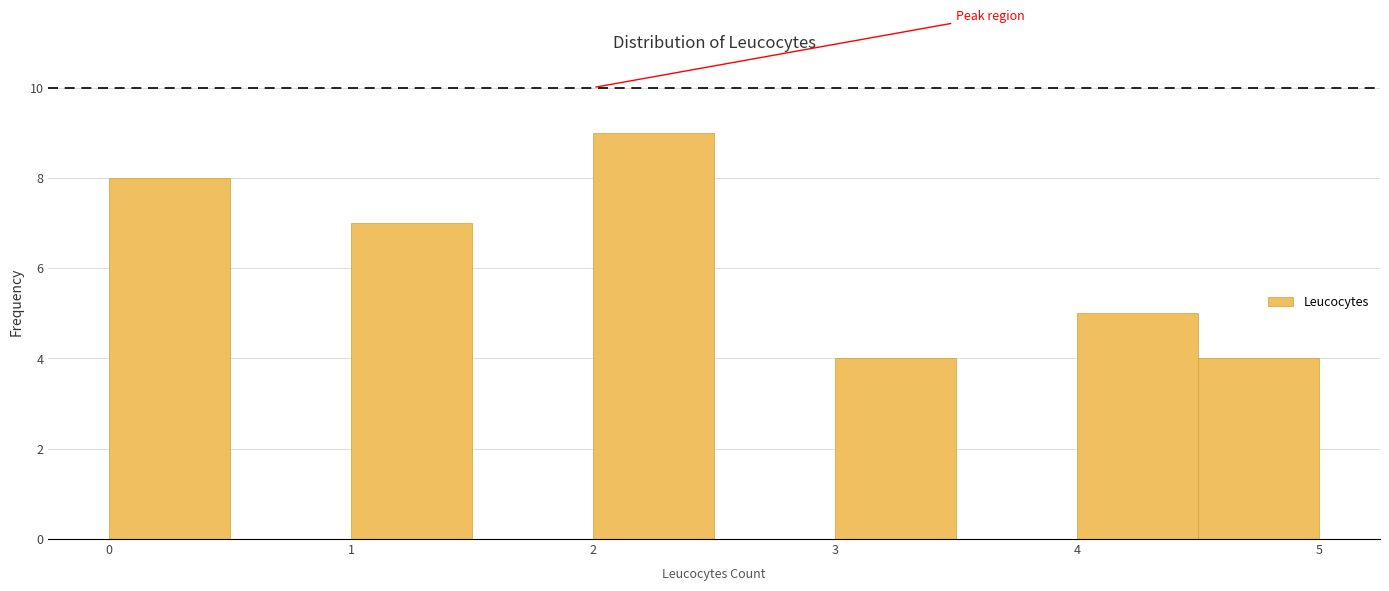

Reading left to right, transcribe this chart: for each bar, give the range it covers on the x-axis and its height. The values are not printed on the chart, so give them approximately, as read against the axis.

0.0 to 0.5: 8
0.5 to 1.0: 0
1.0 to 1.5: 7
1.5 to 2.0: 0
2.0 to 2.5: 9
2.5 to 3.0: 0
3.0 to 3.5: 4
3.5 to 4.0: 0
4.0 to 4.5: 5
4.5 to 5.0: 4